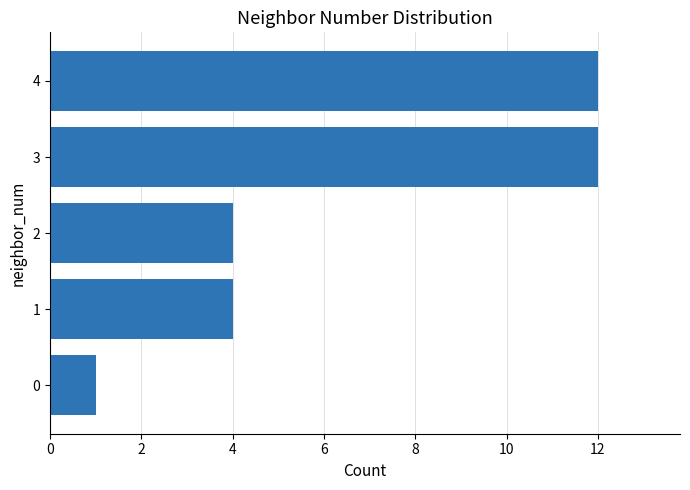

Reading bottom to top, extract all data points from this chart.

1	4	4	12	12